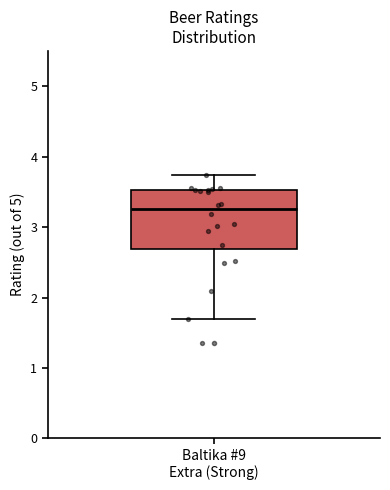

Transcribe this box plot: give where the median line is, the range the box spans, and where the two whiskers end, as read against the y-axis. The values are not printed on the chart, so give them approximately, as read against the axis.

median 3.3, box 2.7 to 3.5, whiskers 1.7 to 3.7